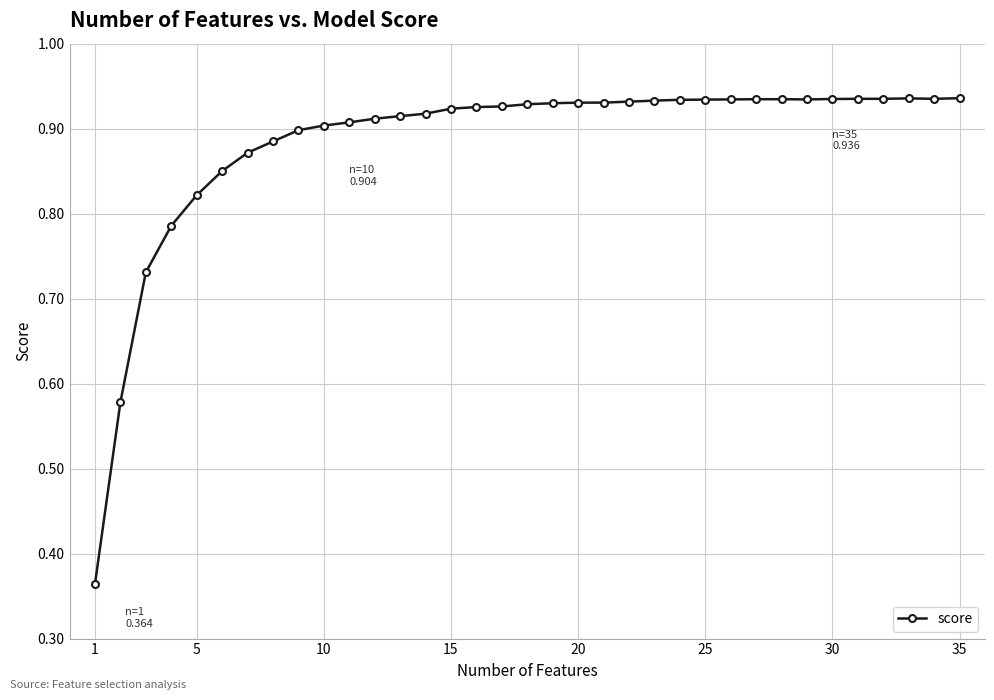

Count the values in the range 0 to 1.

35